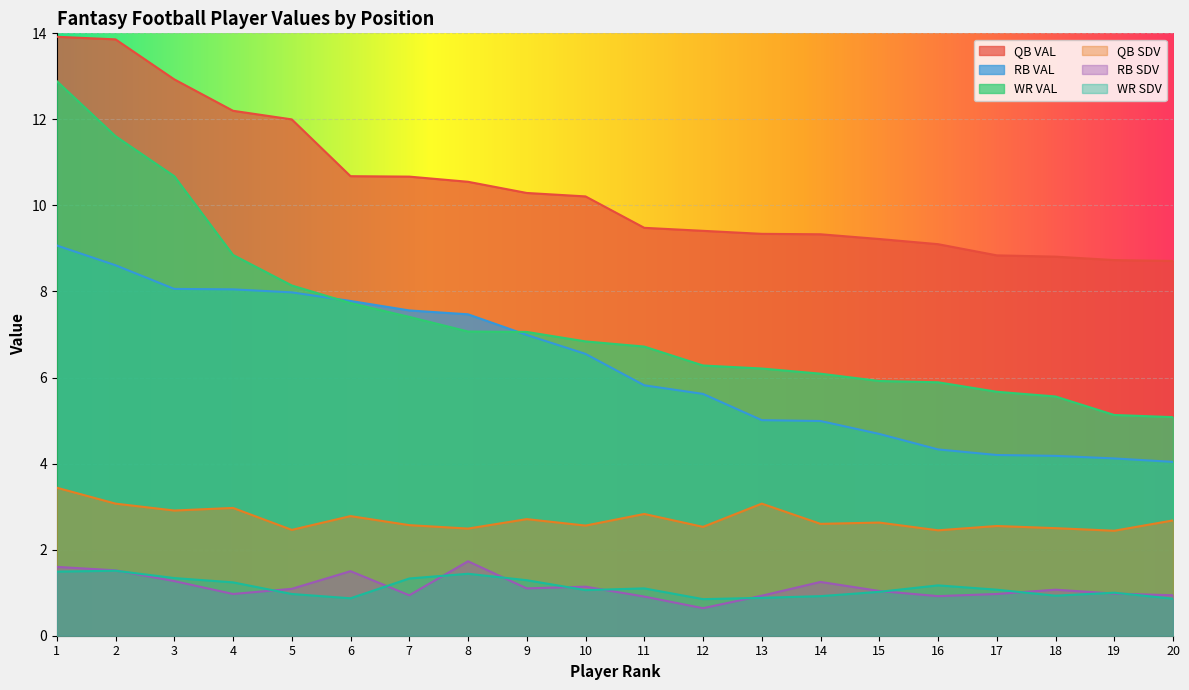

What is the maximum value shown in the chart?

13.9